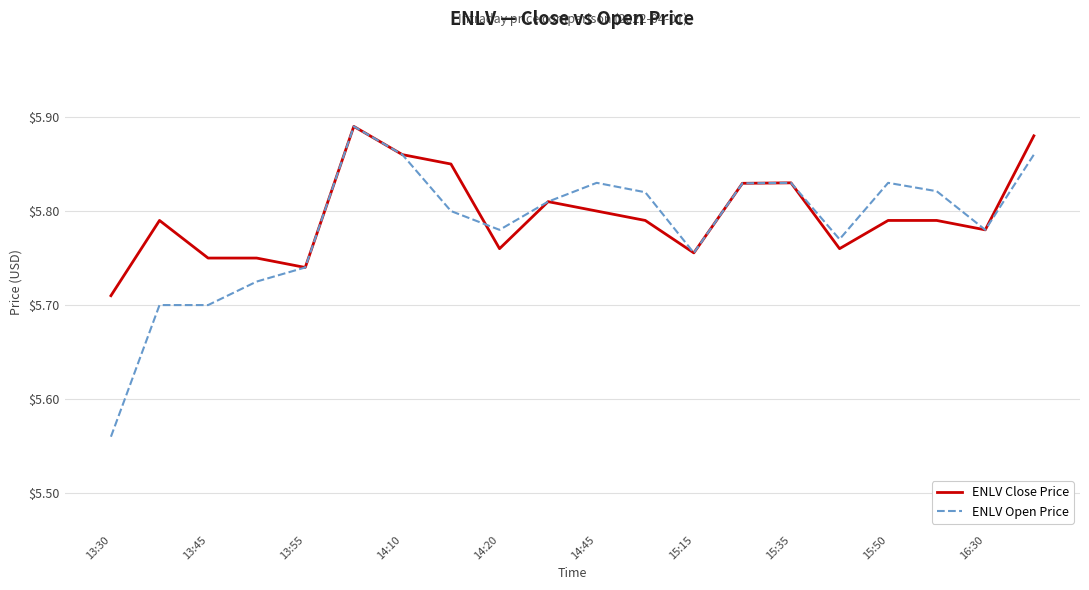

Which series has the widest spread of values?

ENLV Open Price